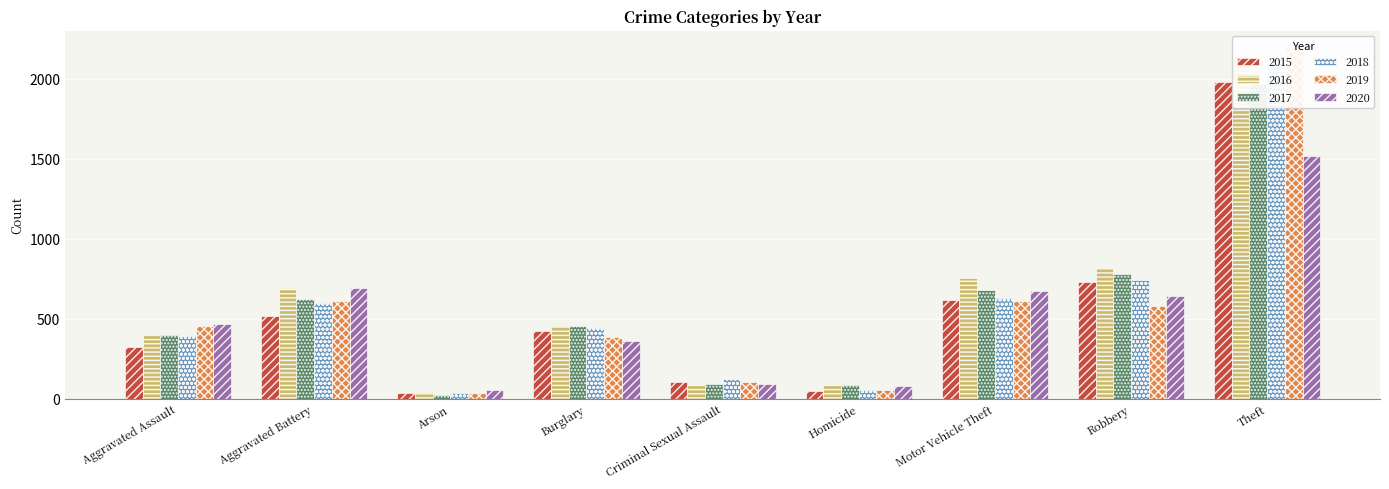

Reading left to right, what are all the values shown in this chart?

2015: 323	515	35	422	105	50	614	726	1981
2016: 402	691	40	451	87	87	756	819	2148
2017: 396	623	23	453	90	82	680	780	1968
2018: 392	600	37	443	122	56	631	741	2140
2019: 452	608	32	383	102	53	611	577	2190
2020: 468	691	55	363	89	81	674	639	1518